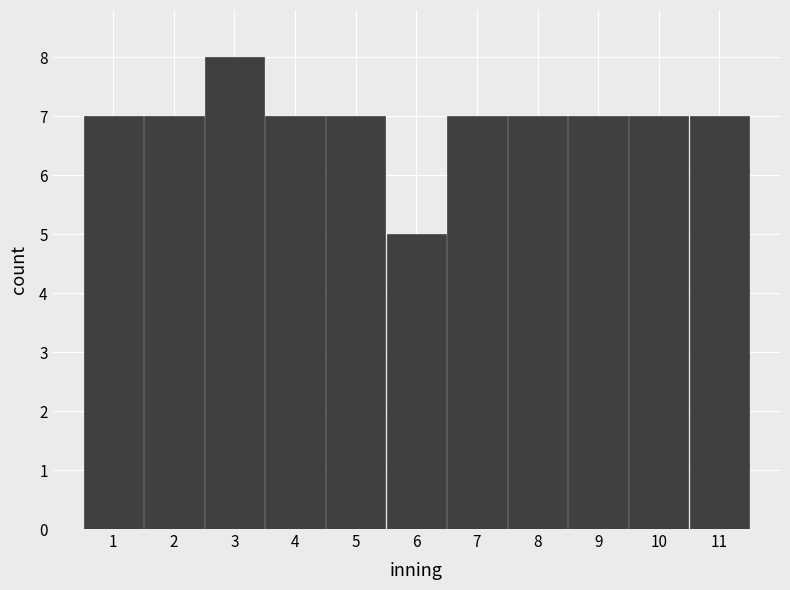

Reading left to right, list every bar in this chart as the range it spans on the x-axis followed by its height. The values are not printed on the chart, so give them approximately, as read against the axis.

0.5 to 1.5: 7
1.5 to 2.5: 7
2.5 to 3.5: 8
3.5 to 4.5: 7
4.5 to 5.5: 7
5.5 to 6.5: 5
6.5 to 7.5: 7
7.5 to 8.5: 7
8.5 to 9.5: 7
9.5 to 10.5: 7
10.5 to 11.5: 7